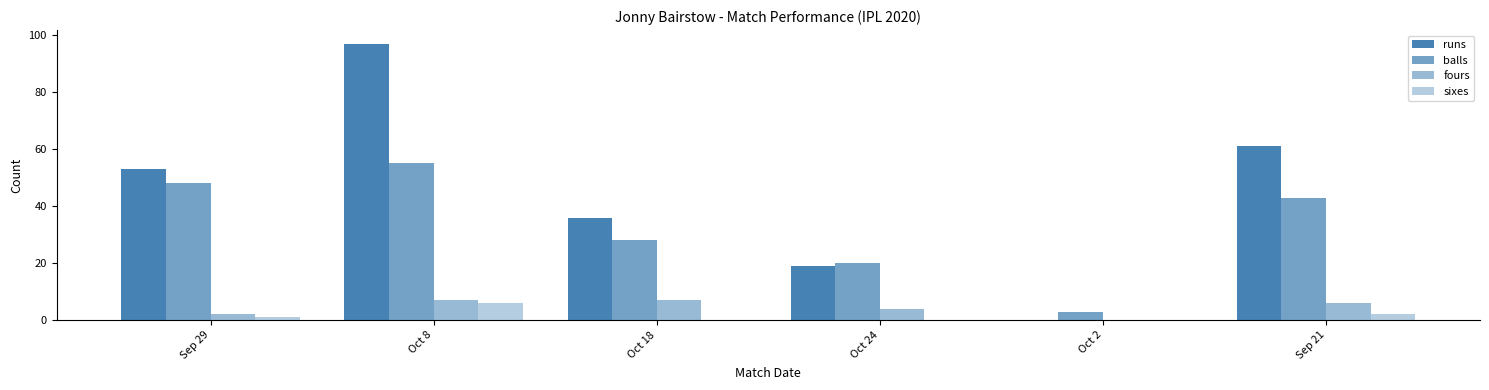

What is the greatest value displayed?

97